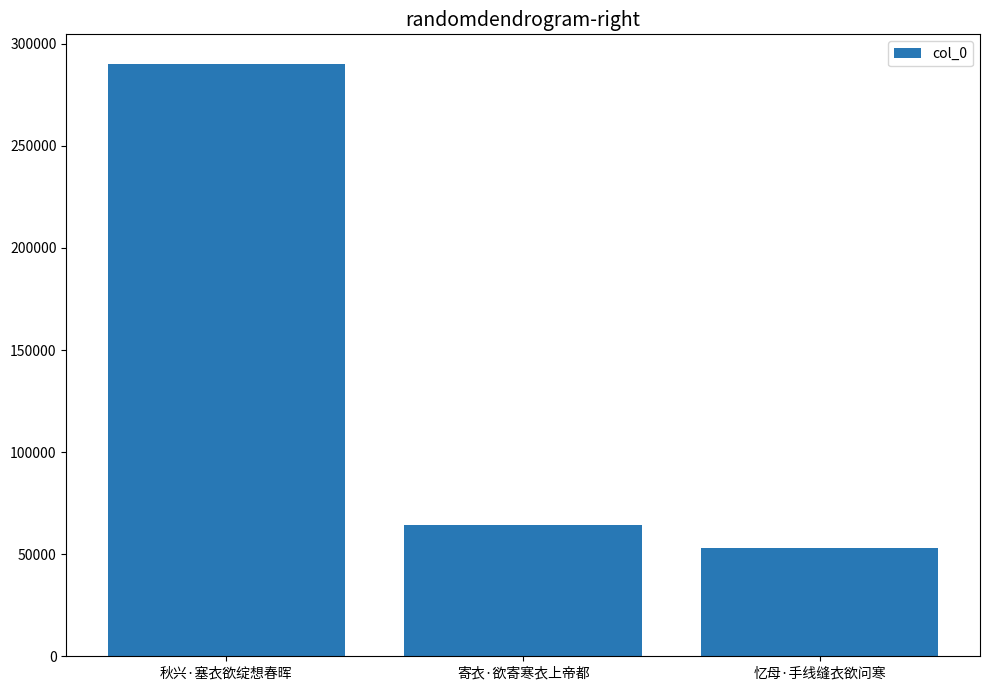

What is the label of the 1st bar from the left?

秋兴·塞衣欲绽想春晖